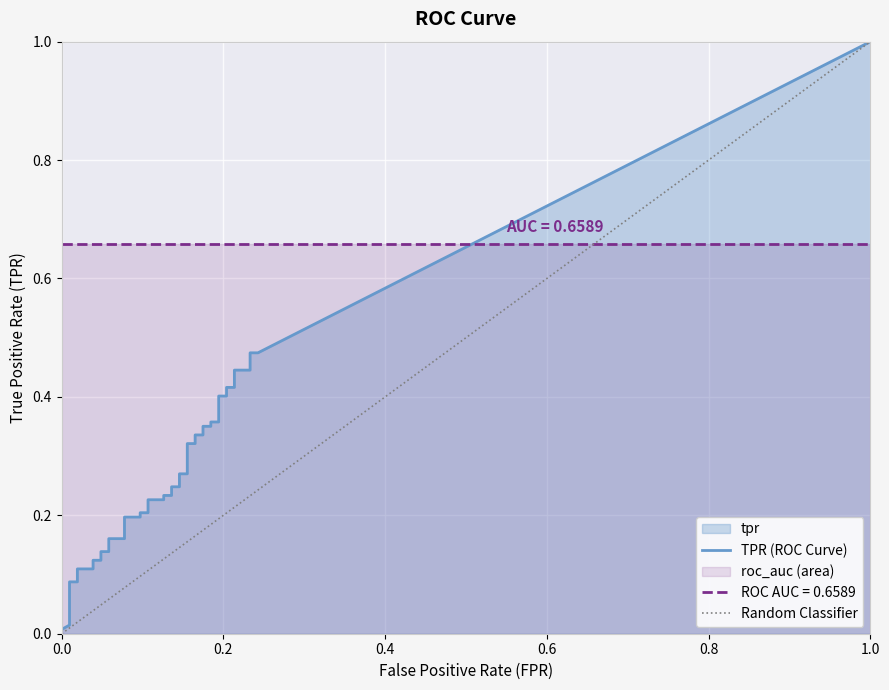

True or false: tpr and fpr intersect in this chart.

False